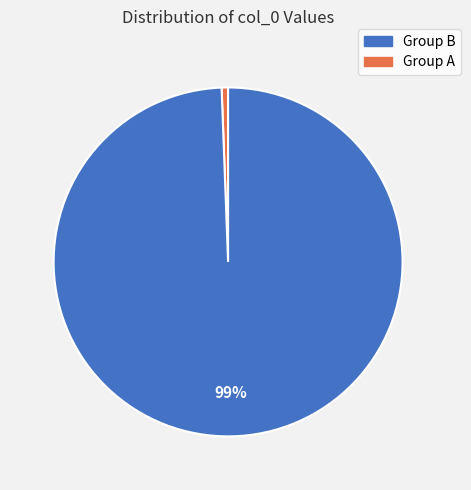

Is there any slice that represents more than half of the pie?

Yes